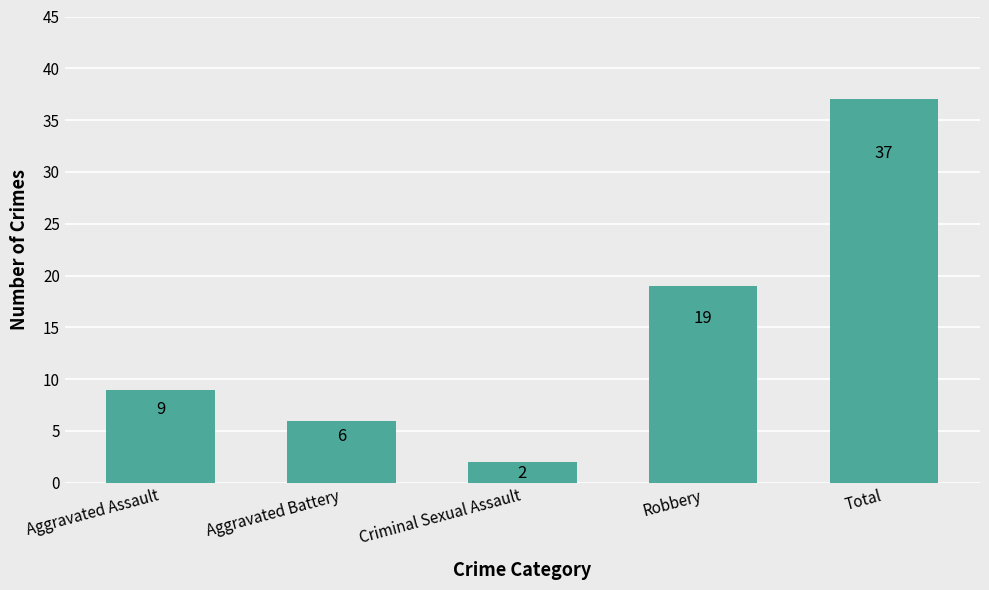

Which category has the lowest value across all series?

Criminal Sexual Assault